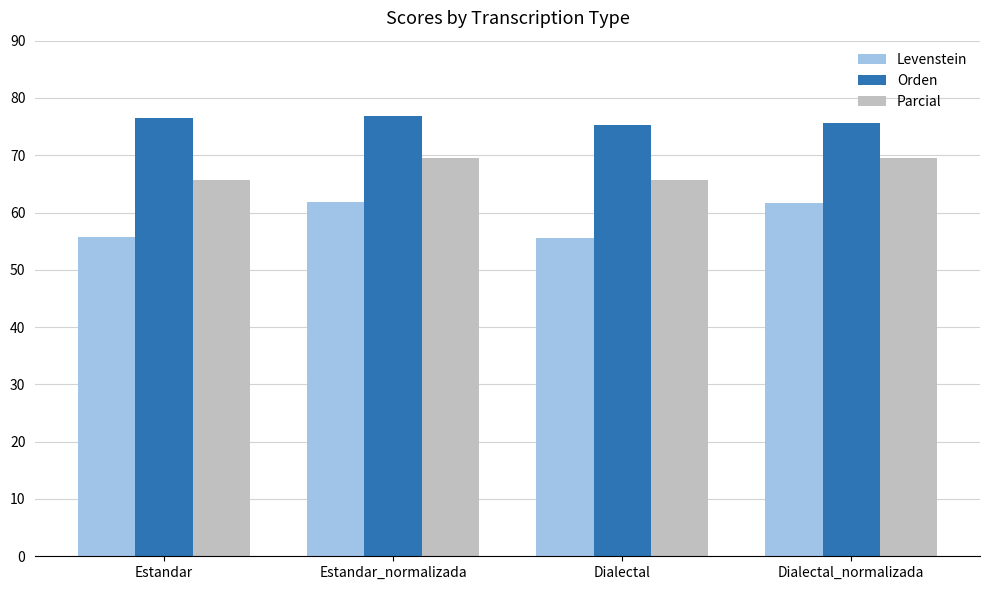

What is the difference between the highest and lowest values at Dialectal_normalizada?

14.0